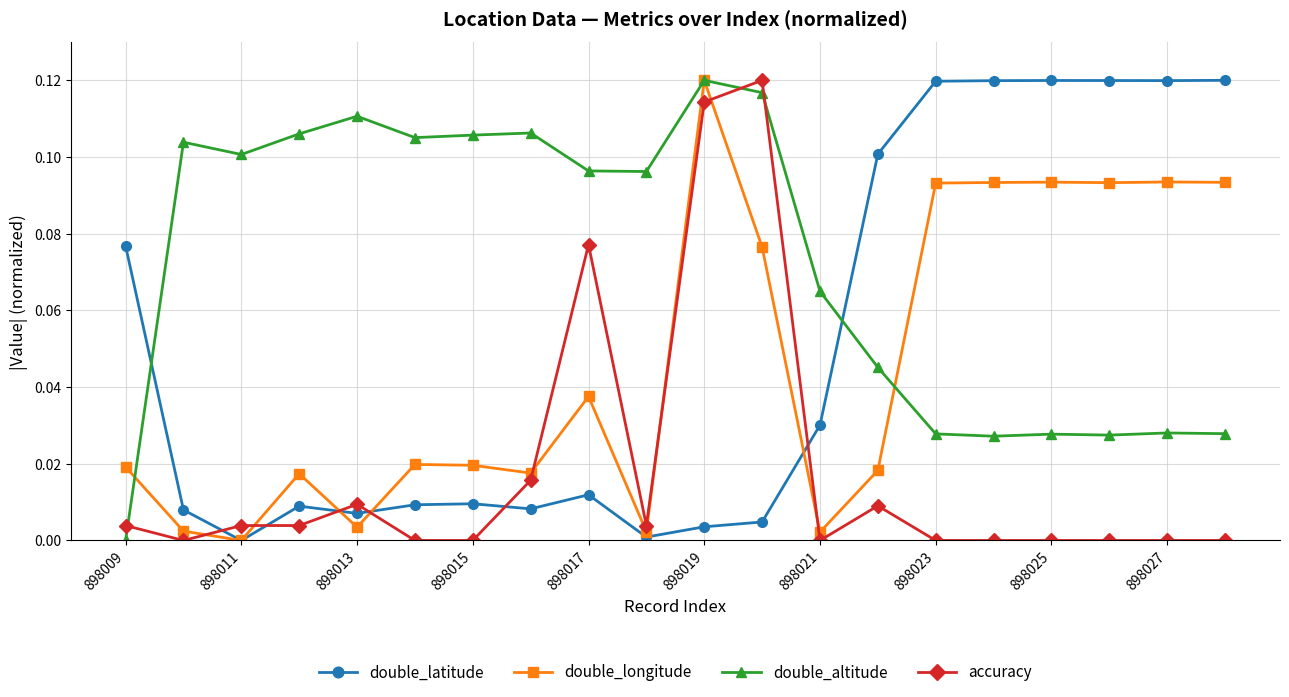

True or false: double_altitude and double_latitude intersect in this chart.

True